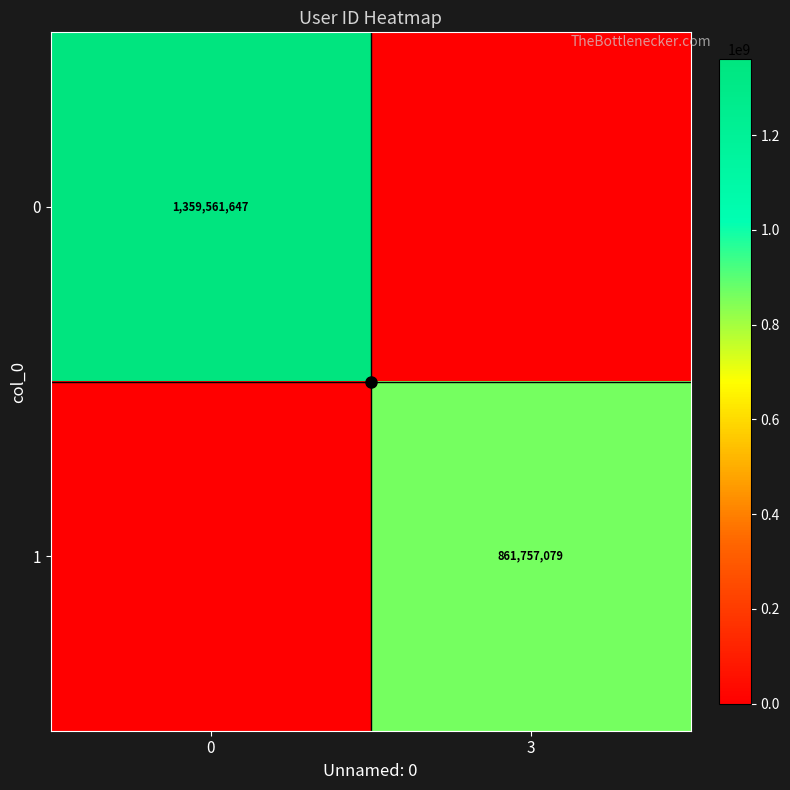

At 0, list the series in order from smallest to largest.

row_1, row_0